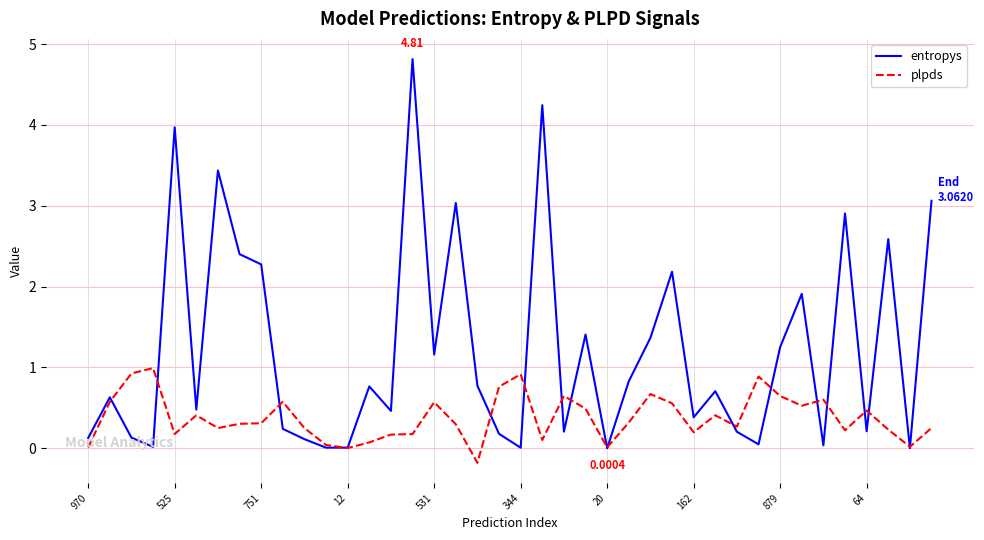

Which series has the largest range (max minus min)?

entropys